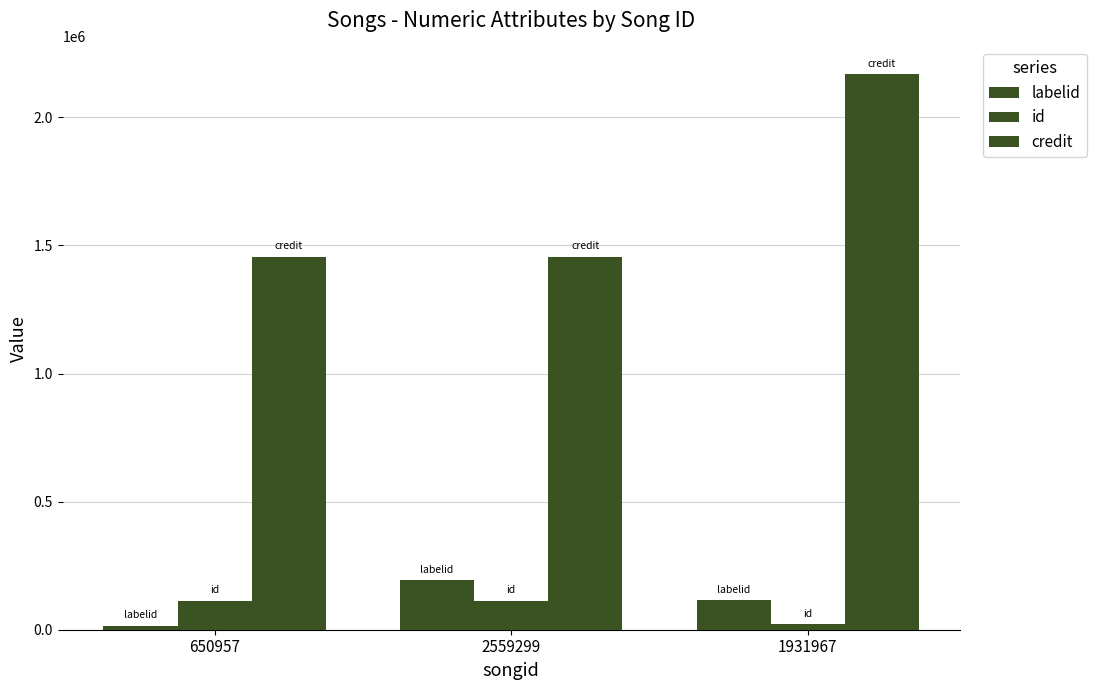

How many categories are shown in the chart?

3